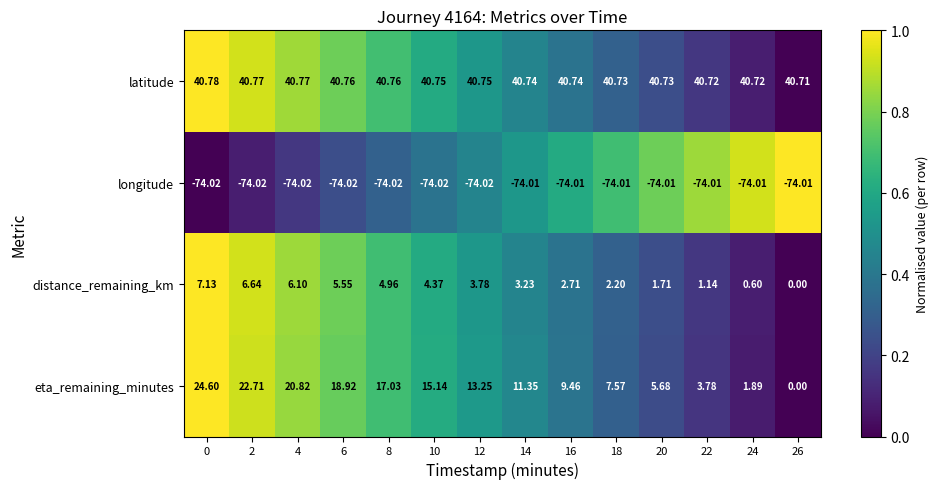

Which series has the largest total across all categories?

latitude